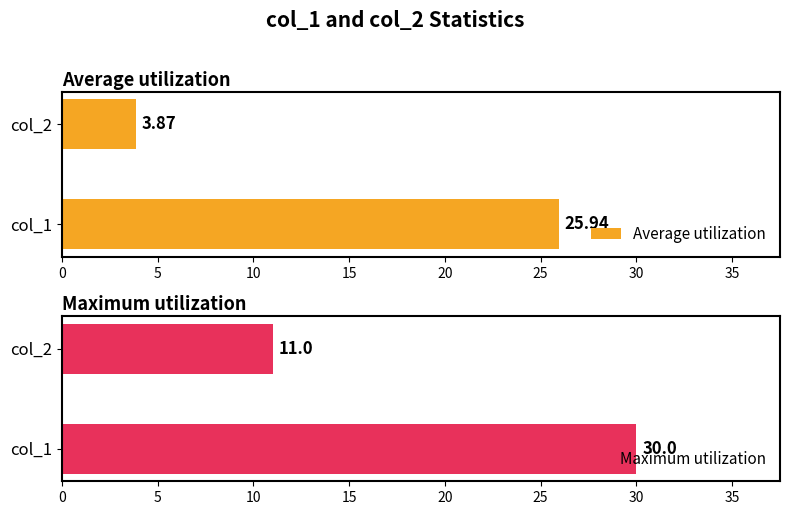

At which category is the sum across all series the highest?

col_1